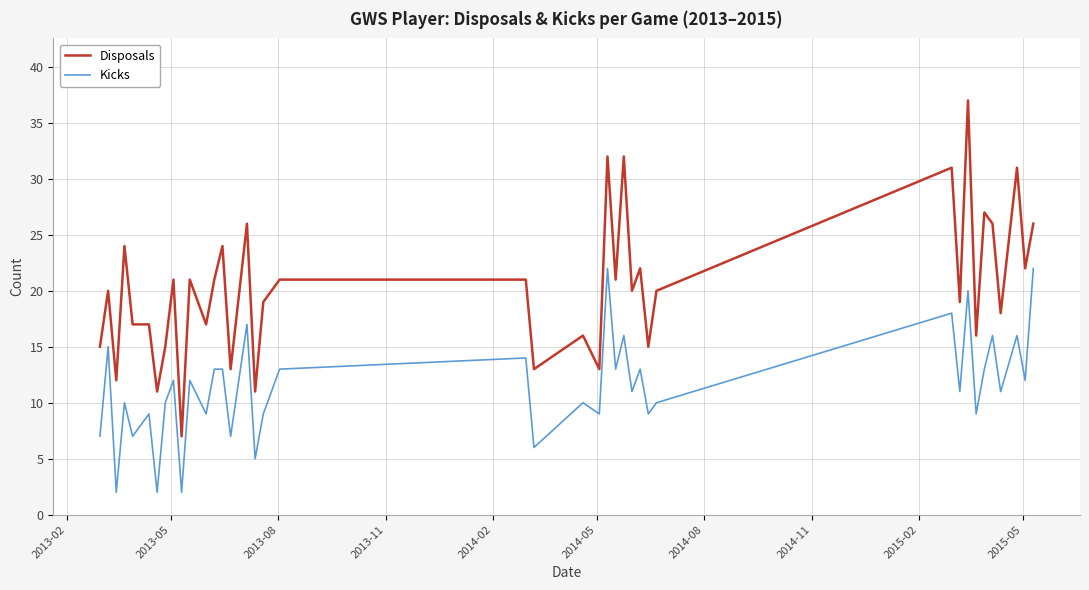

Which series has the widest spread of values?

Disposals